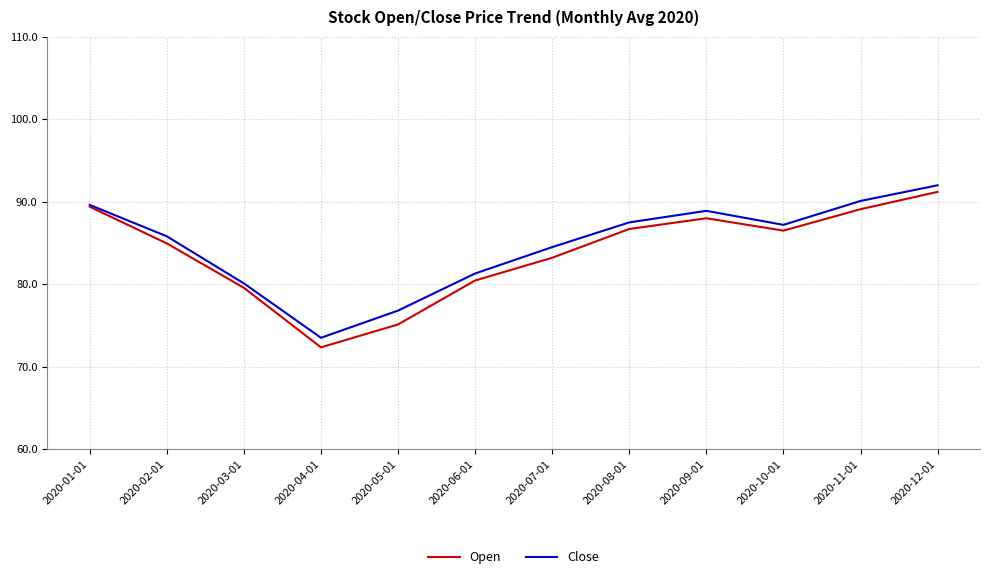

What is the difference between the highest and lowest values at 2020-02-01?

0.9